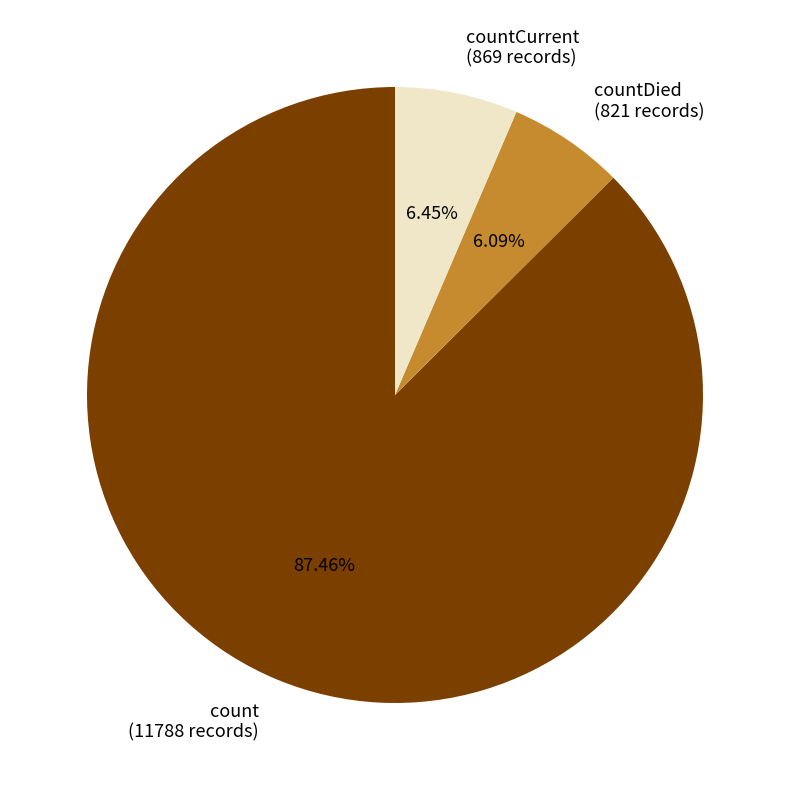

Which slice is the largest?

count